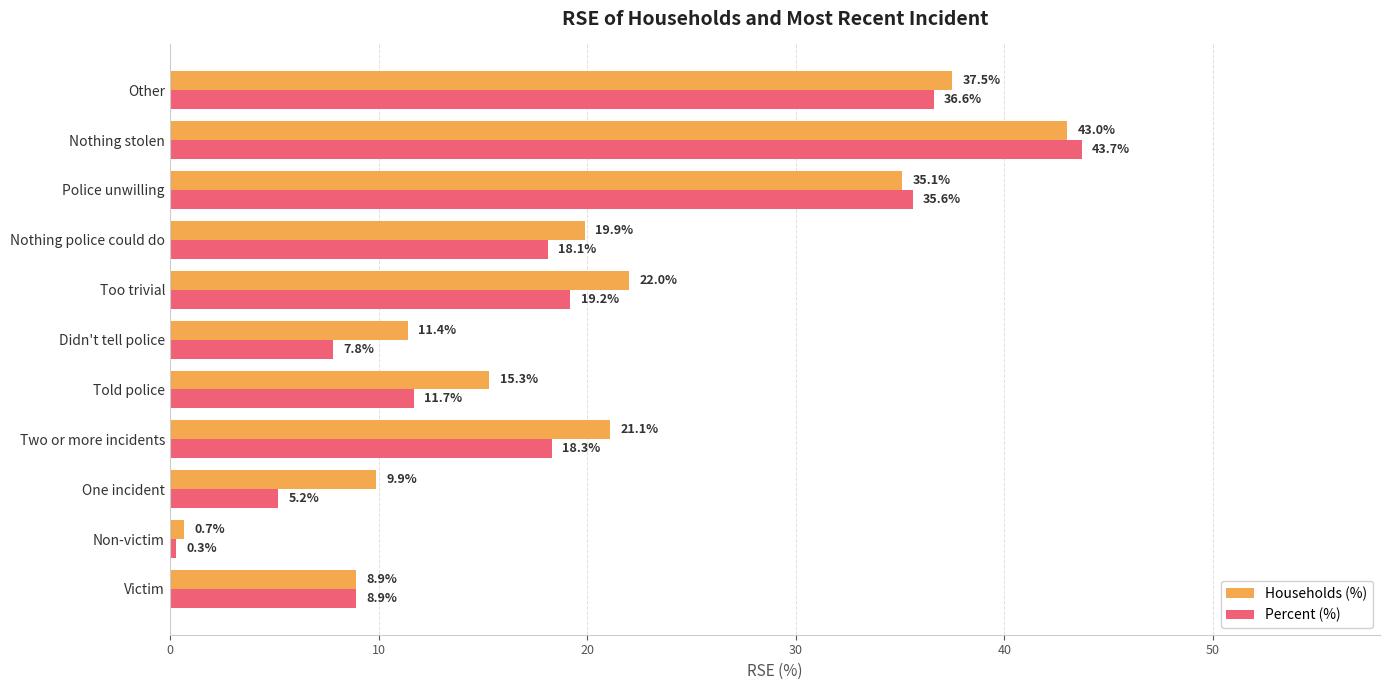

Between Victim and Two or more incidents, which series saw the biggest shift?

Households (%)